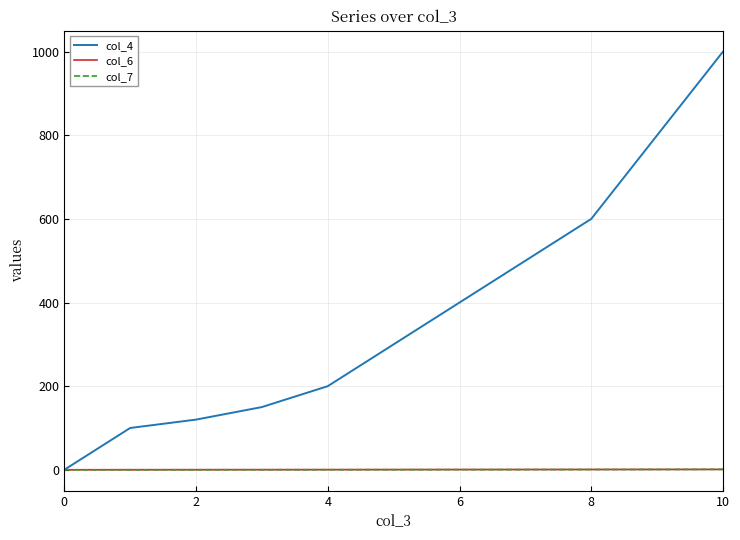

Which series has the largest range (max minus min)?

col_4